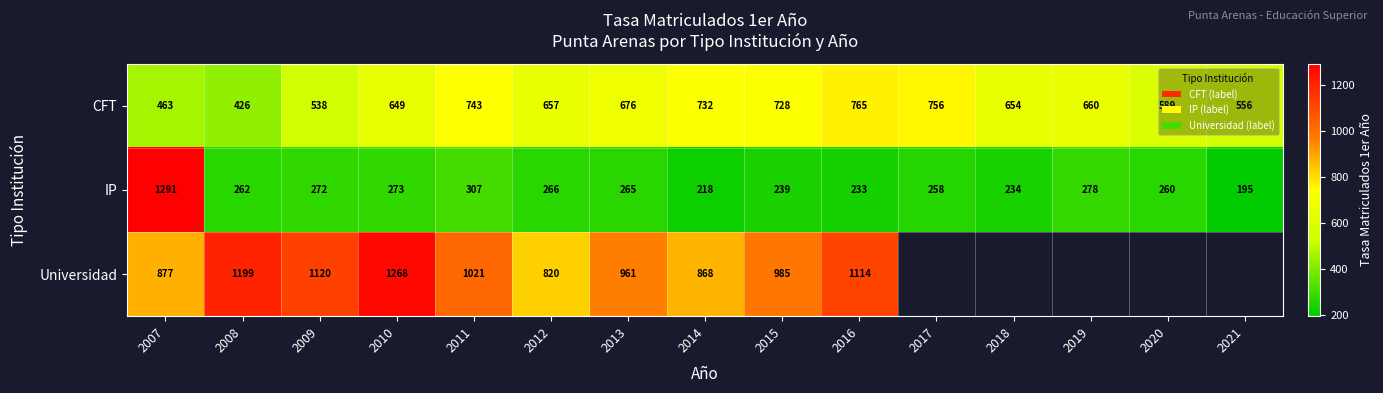

How many series are shown in this chart?

3